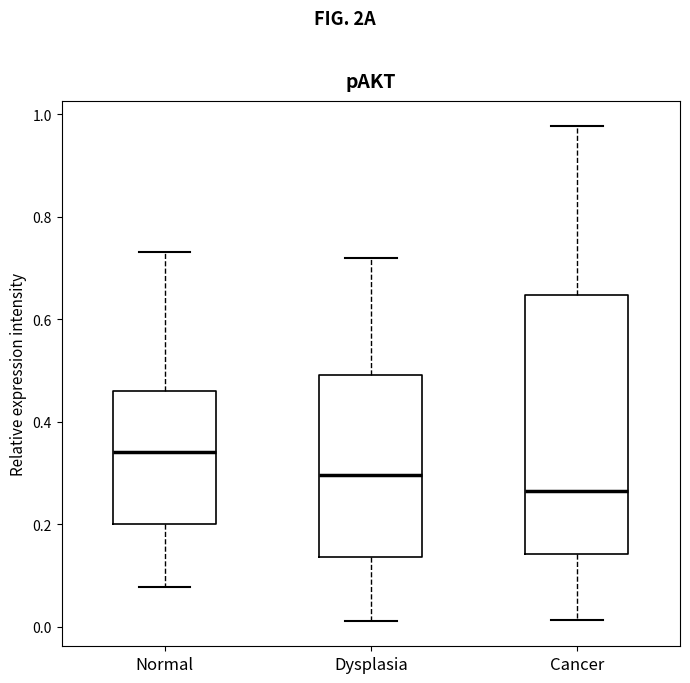

Comparing the boxes themselves (not the whiskers), which one is the tallest?

Cancer